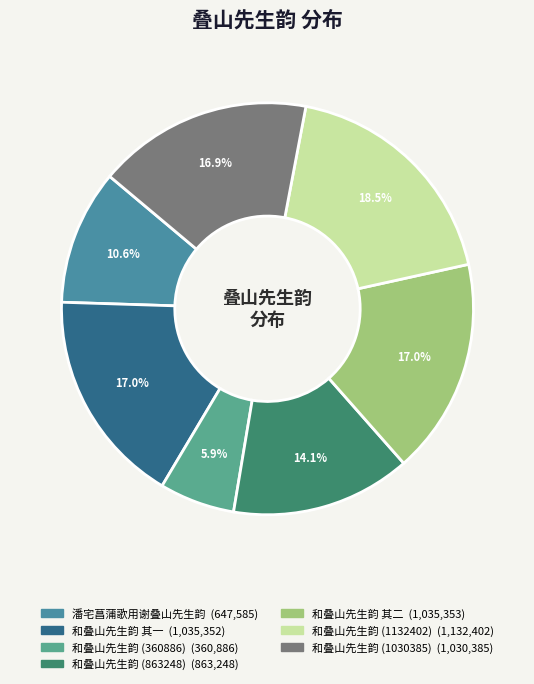

Does any single category account for the majority?

No